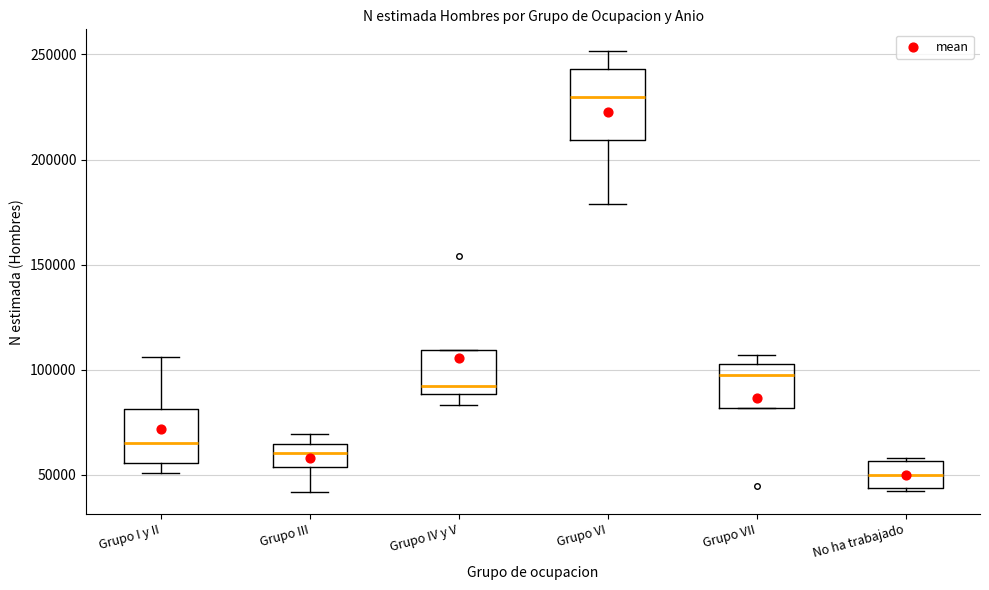

Which box is the tallest, from its lower edge to its upper edge?

Grupo VI